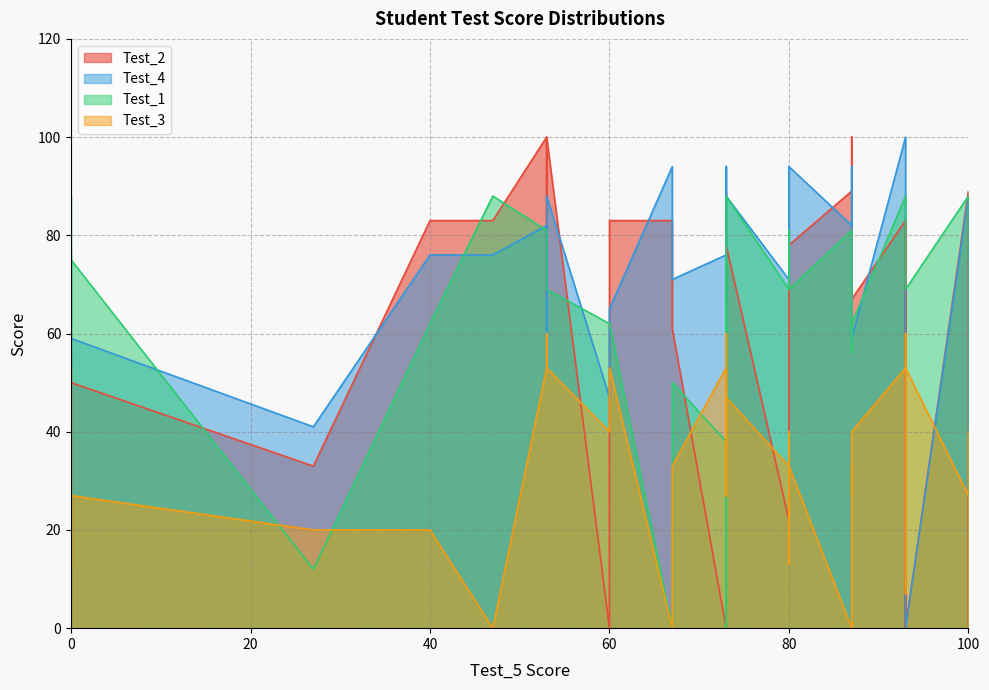

What is the value of the Test_3 point at the 28th from the left?

20